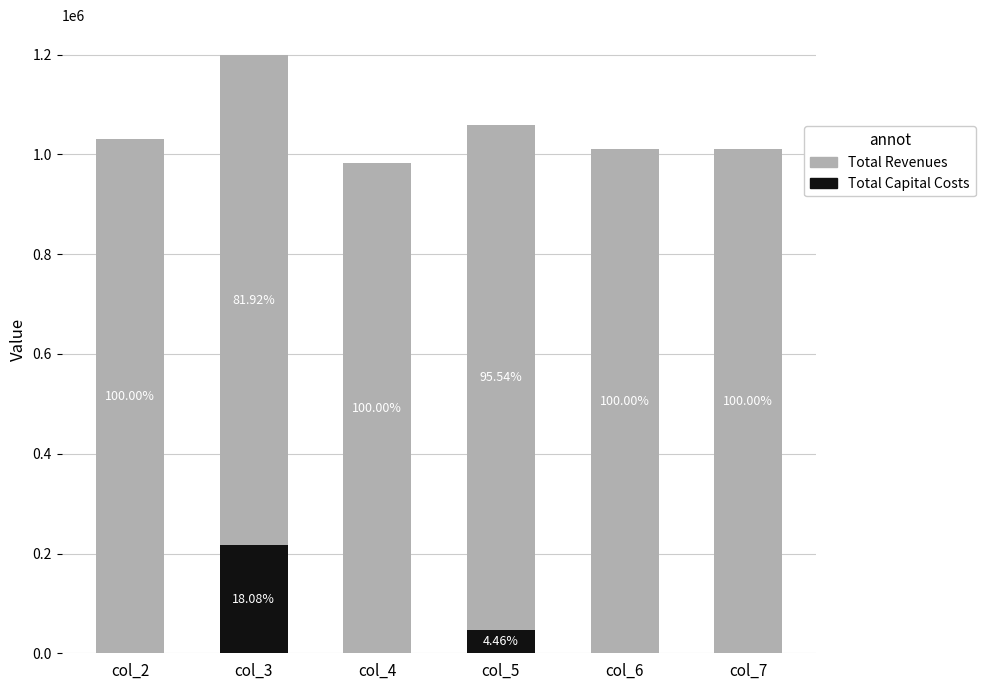

Rank the categories by Total Capital Costs value from lowest to highest.

col_2, col_4, col_6, col_7, col_5, col_3